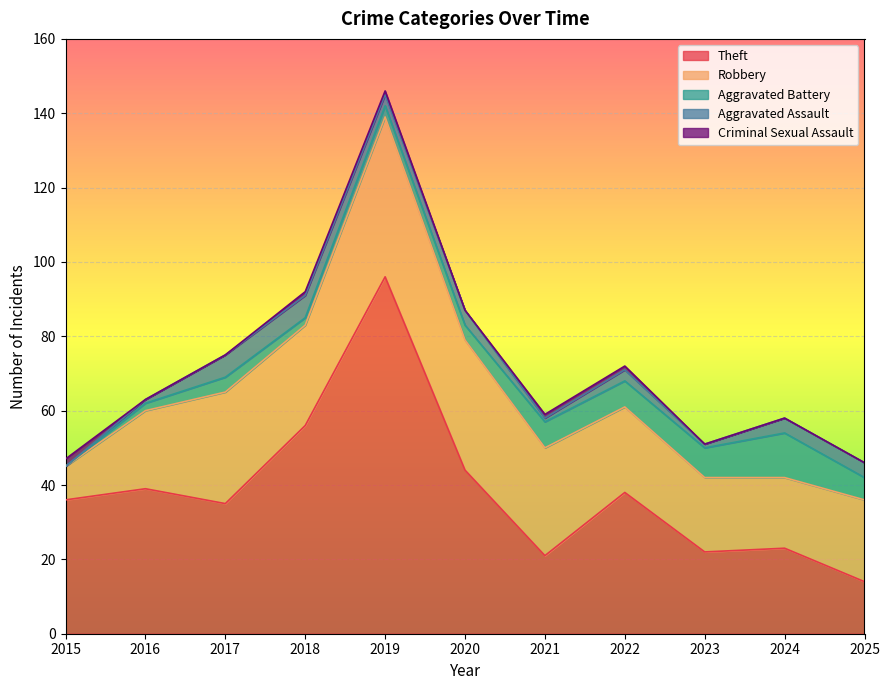

What is the average value of the Theft series?

39